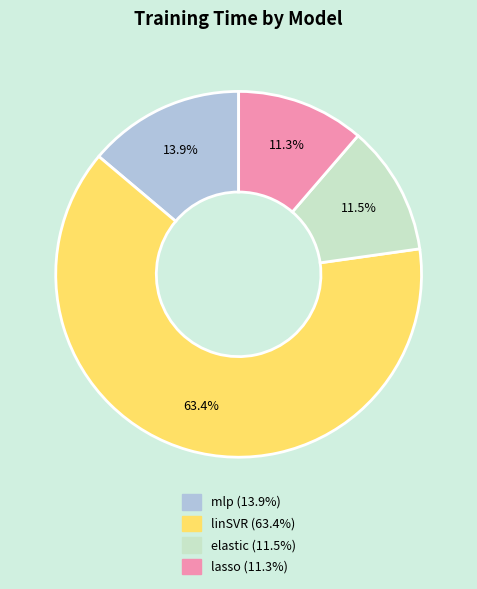

Approximately how many times larger is the value at linSVR compared to lasso?

5.6